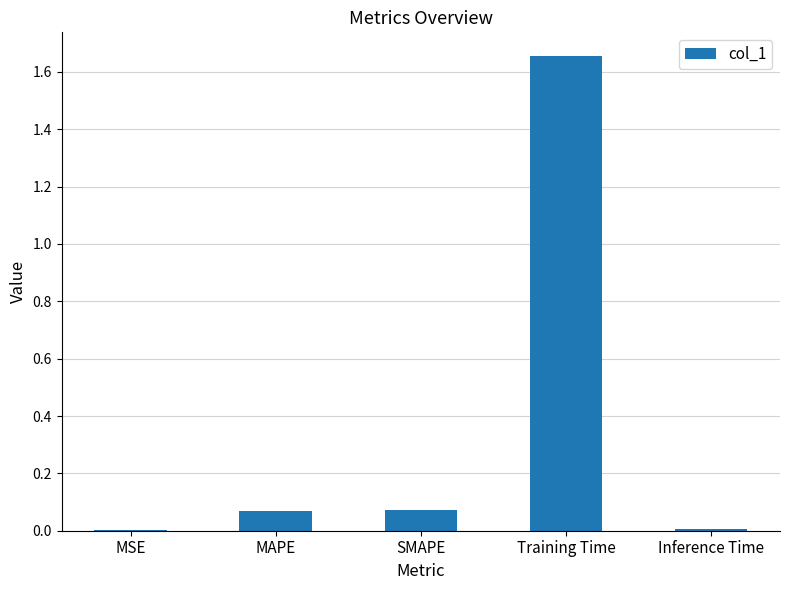

The value at Inference Time is 0.0. True or false?

True